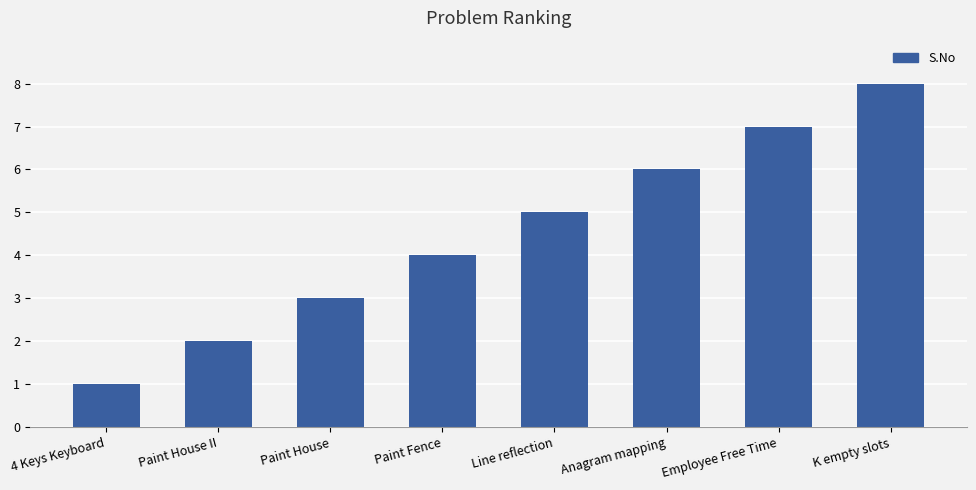

What is the difference between the maximum and minimum values?

7